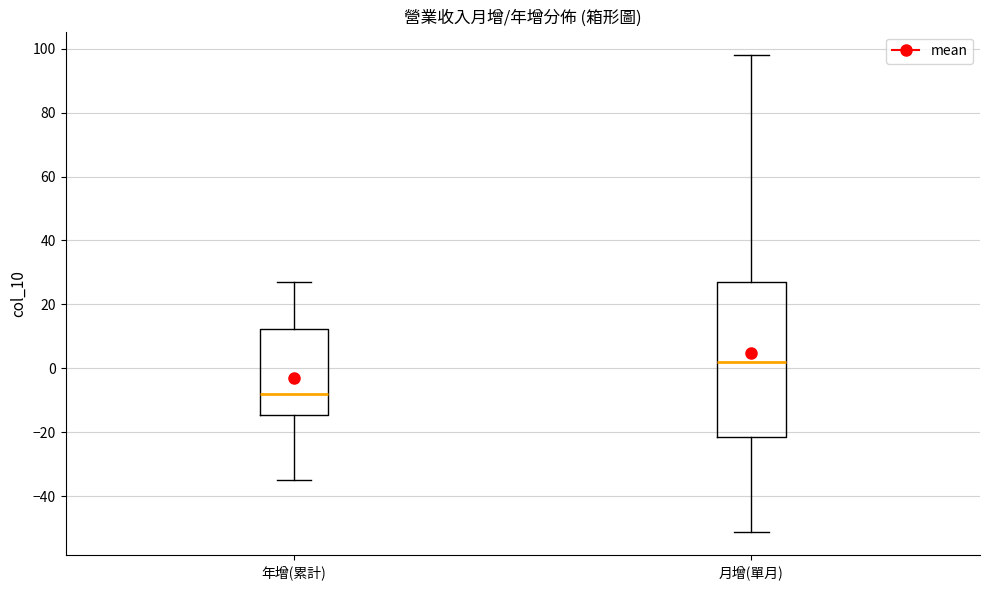

Which box has the lowest median line?

年增(累計)